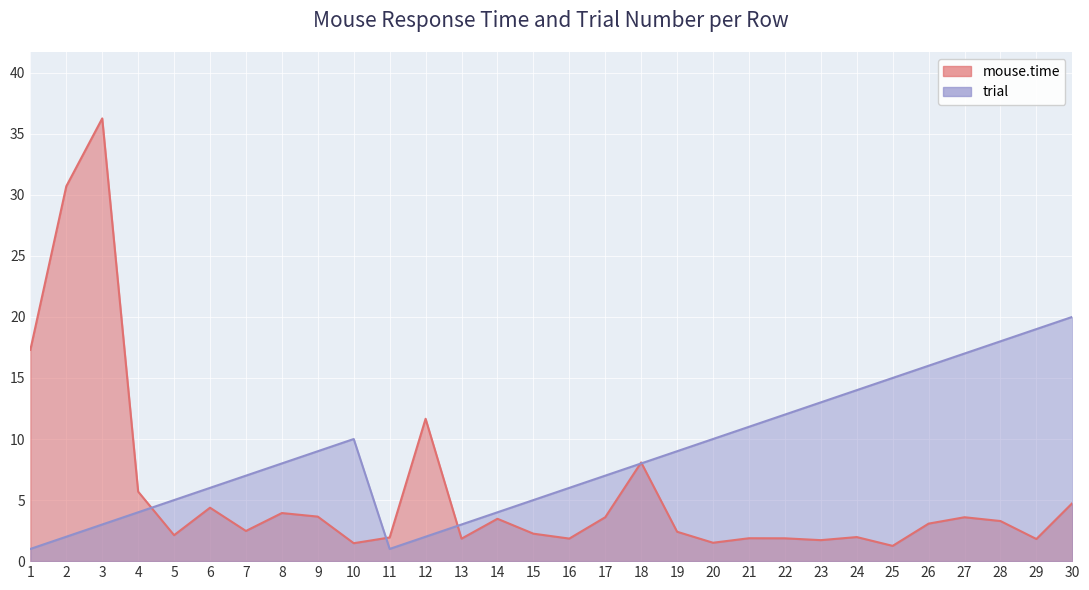

Between 19 and 24, which is larger?

19